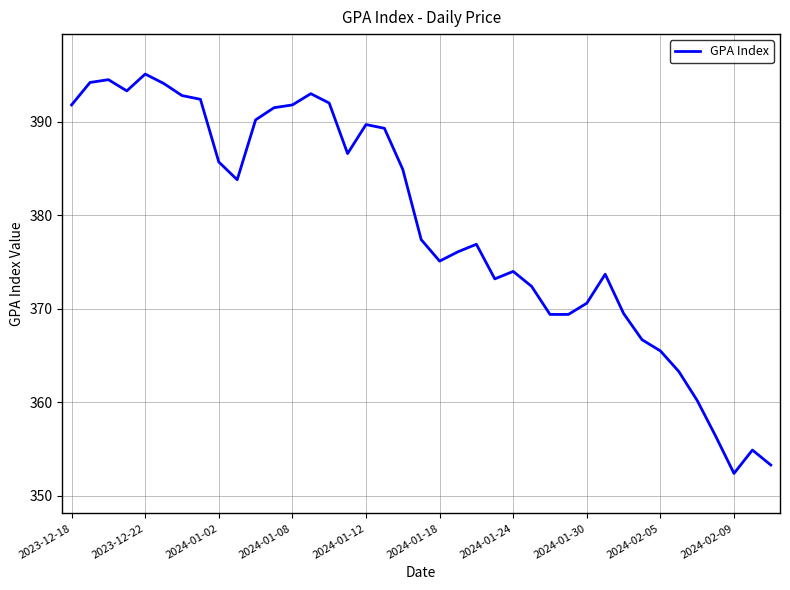

What is the greatest value displayed?

395.1